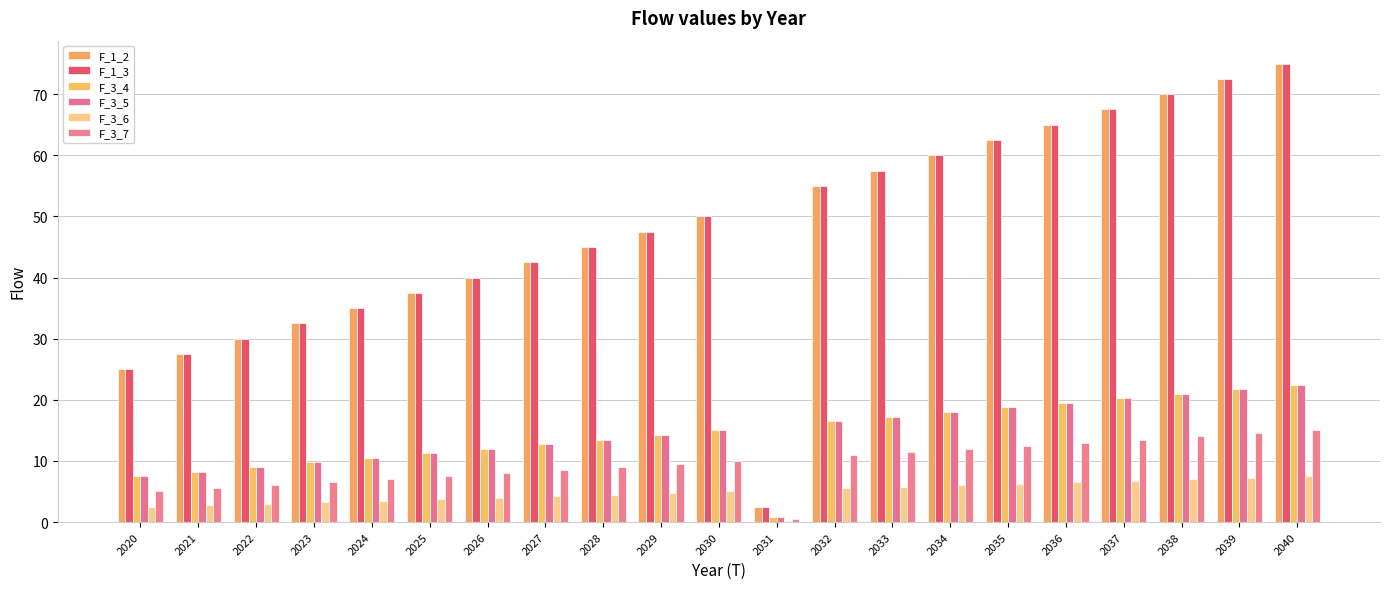

Is the value of F_3_7 at 2035 greater than the value of F_3_6 at 2030?

Yes